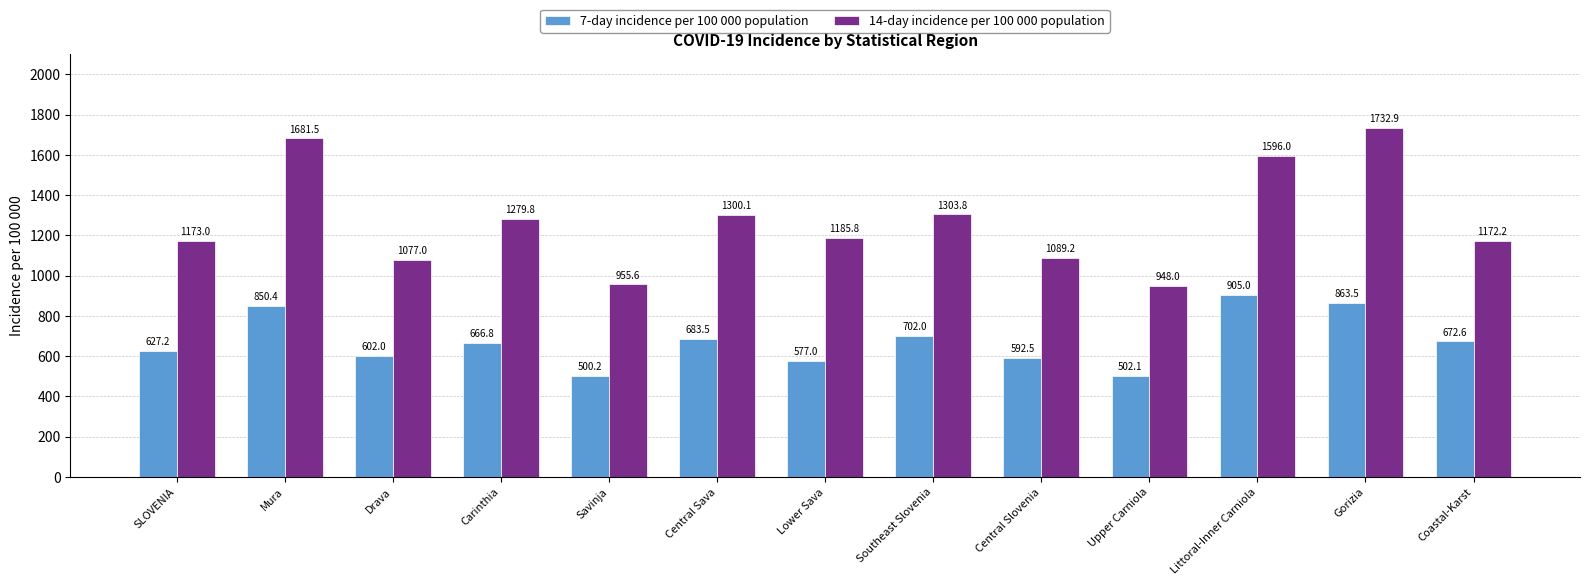

At how many categories does at least one series exceed 1002?

11